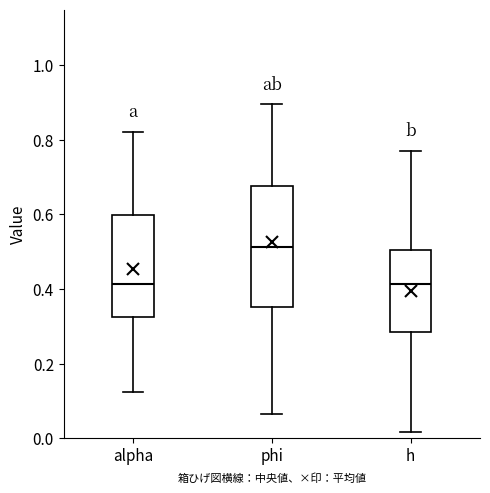

Where is the upper edge of the box for h on the y-axis? The values are not printed on the chart, so give them approximately, as read against the axis.

0.50